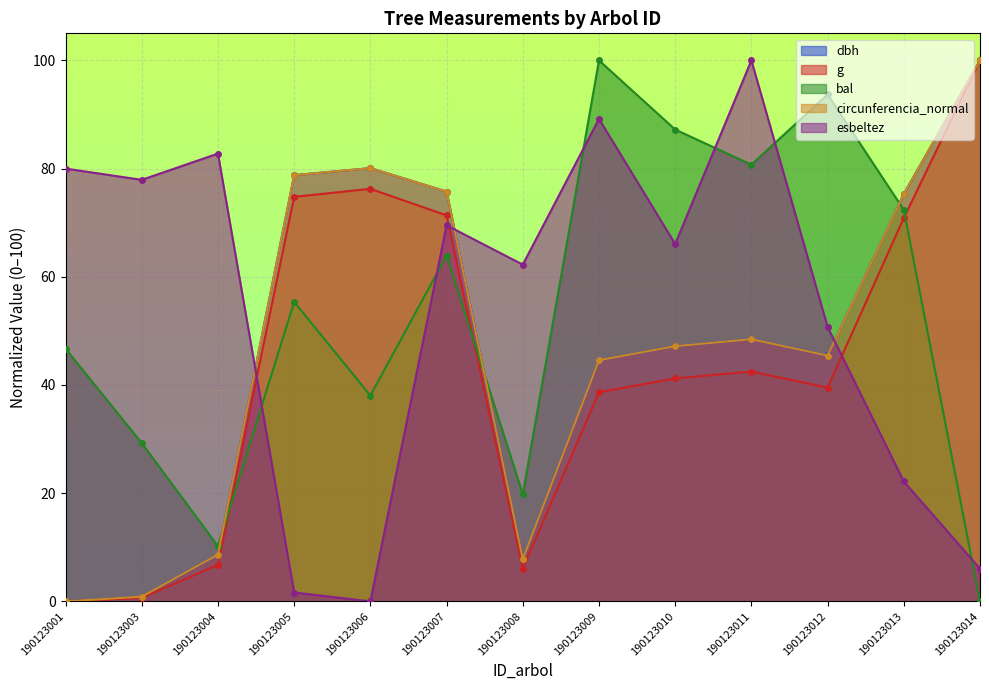

Reading left to right, transcribe all the data shown in this chart.

dbh: 0.0	0.9	8.7	78.8	80.1	75.8	7.8	44.6	47.2	48.5	45.5	75.3	100.0
g: 0.0	0.7	6.8	74.8	76.3	71.4	6.1	38.7	41.2	42.5	39.5	70.9	100.0
bal: 46.7	29.3	10.2	55.4	38.0	63.9	19.8	100.0	87.2	80.7	93.7	72.4	0.0
circunferencia_normal: 0.0	0.9	8.7	78.8	80.1	75.8	7.8	44.6	47.2	48.5	45.4	75.3	100.0
esbeltez: 80.0	77.9	82.8	1.6	0.0	69.5	62.3	89.2	66.1	100.0	50.7	22.2	6.1